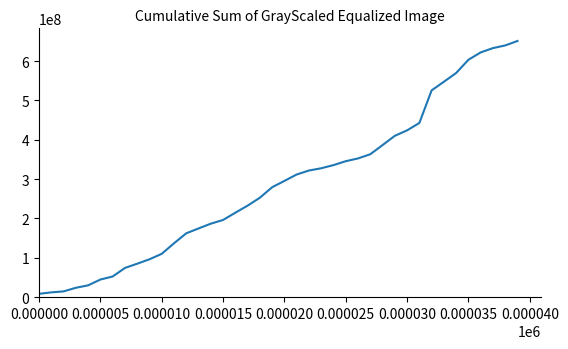

What is the maximum value shown in the chart?

651228823